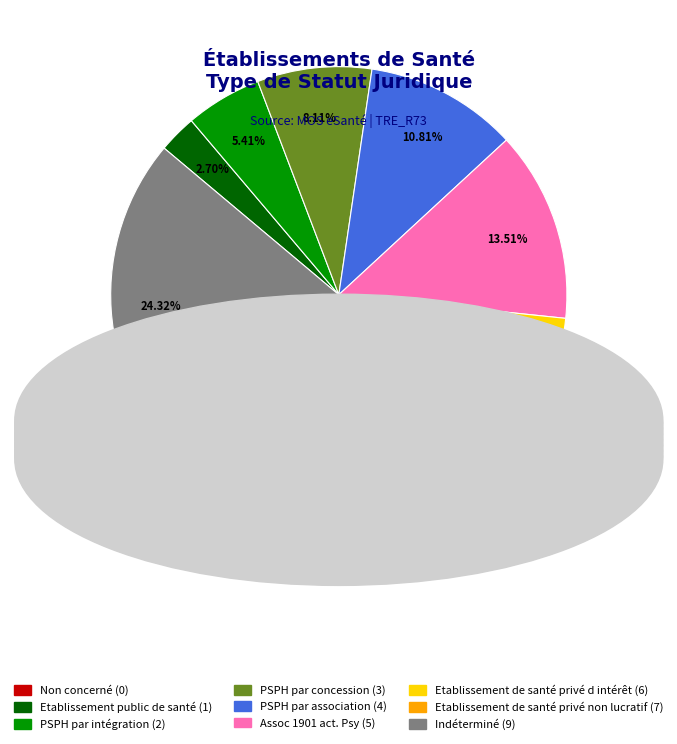

The PSPH par association slice represents 1% of the pie. True or false?

False